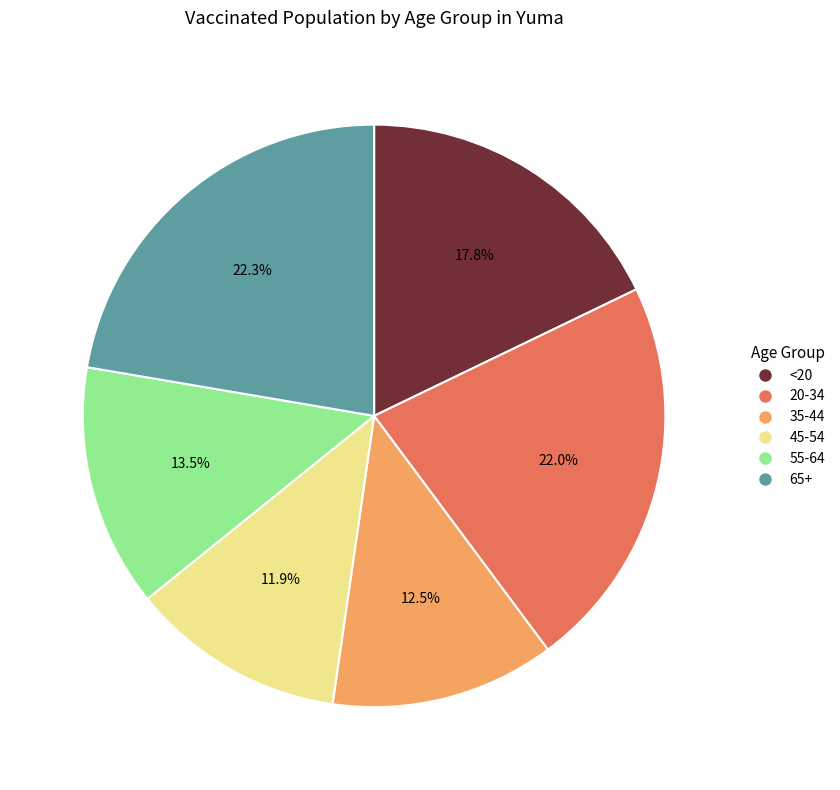

Count the number of slices in the pie.

6